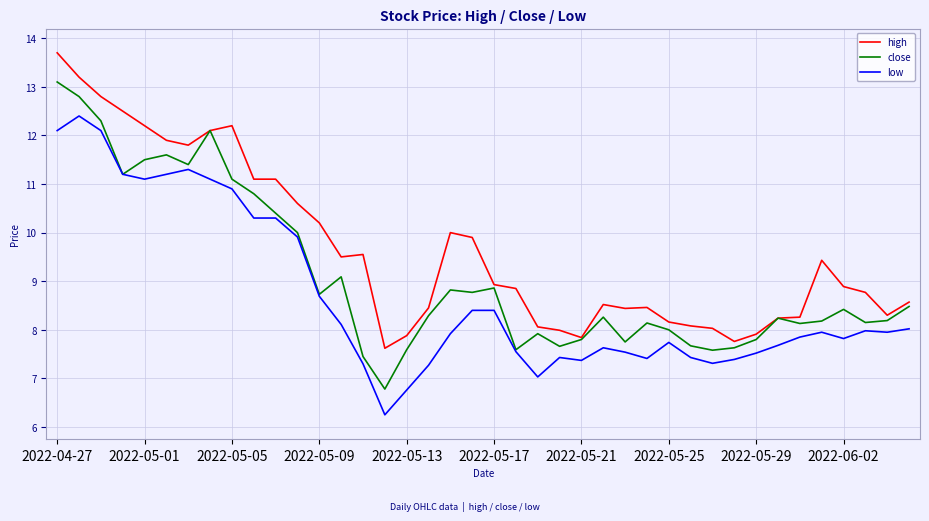

Which series has the largest range (max minus min)?

close